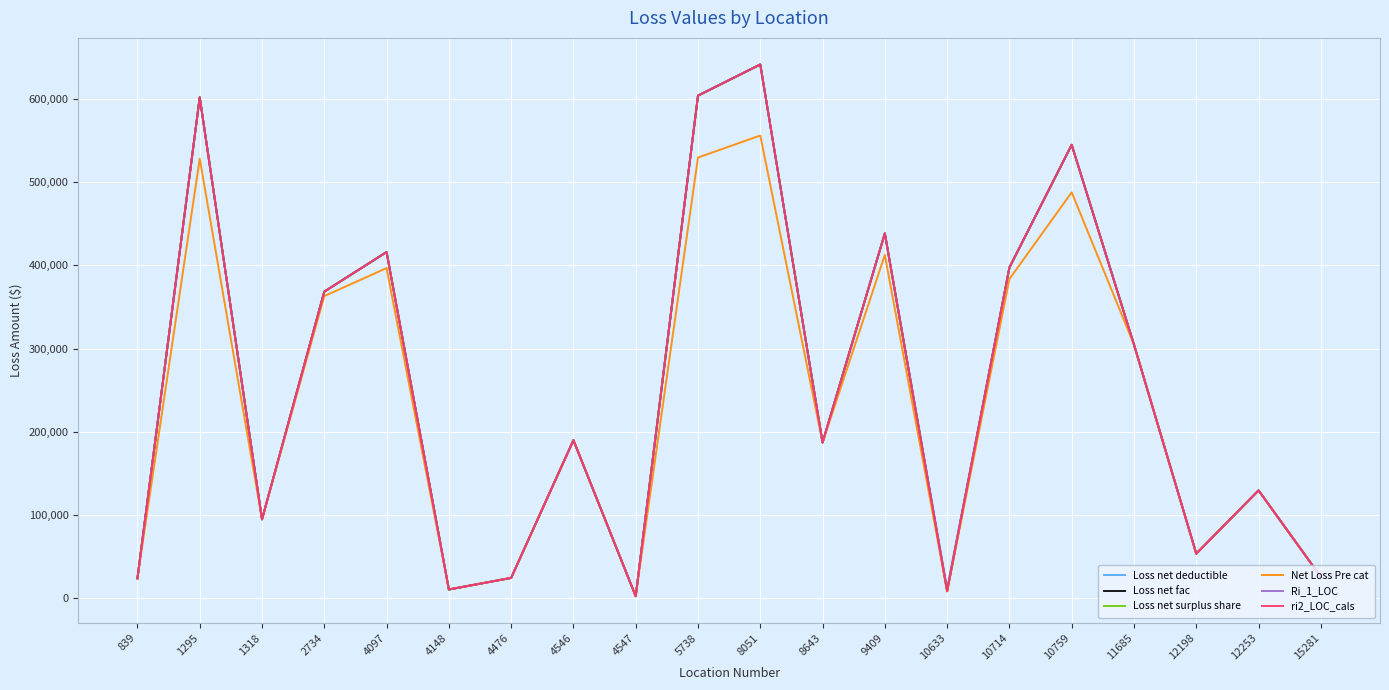

Where is Loss net fac nearest to the value 321804?

11685